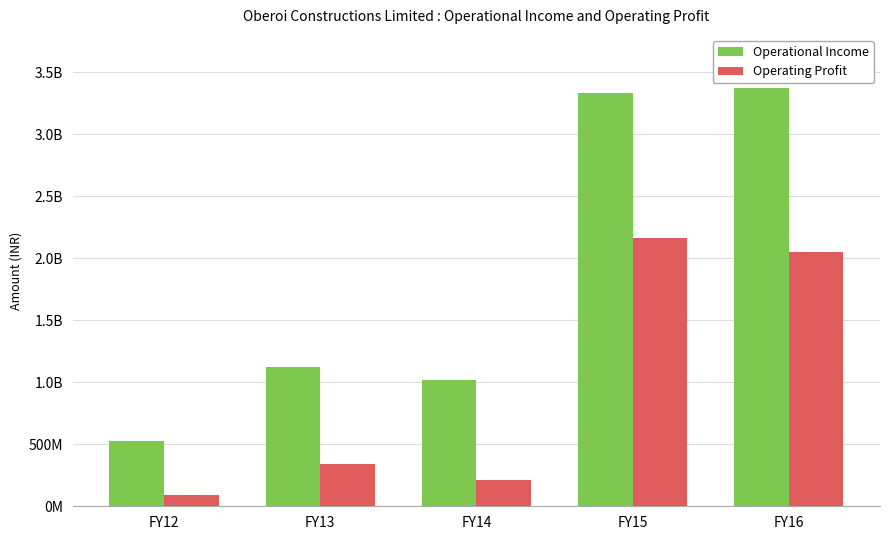

True or false: Operating Profit has a value of 341963451 at FY13.

True